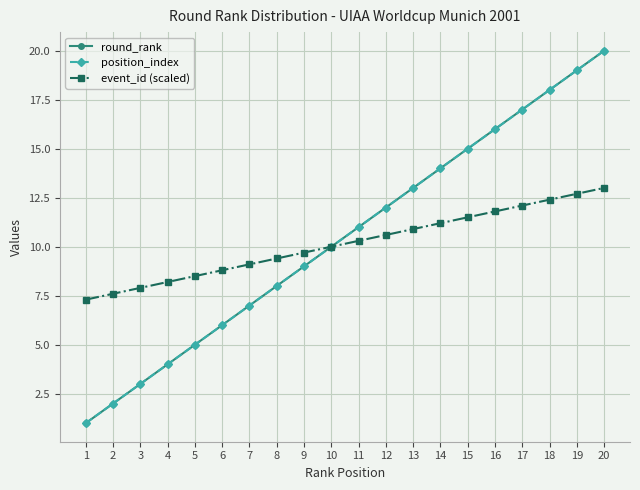

How many lines are shown in the chart?

3